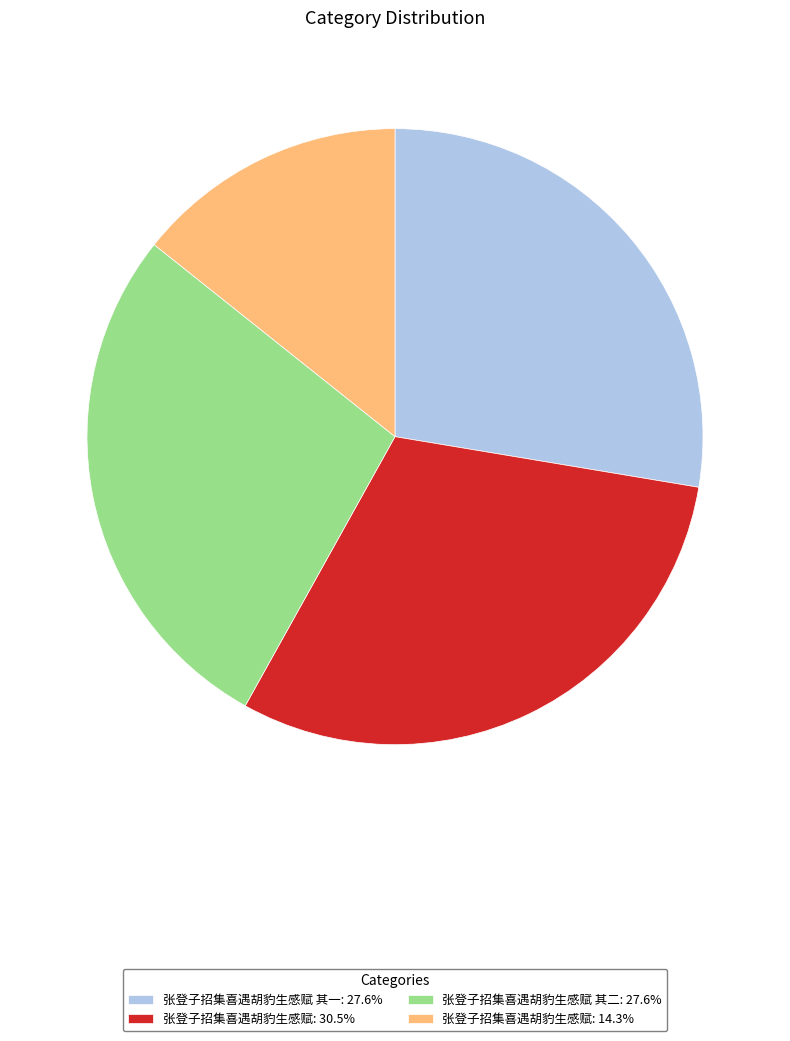

Is there a majority slice in this chart?

No